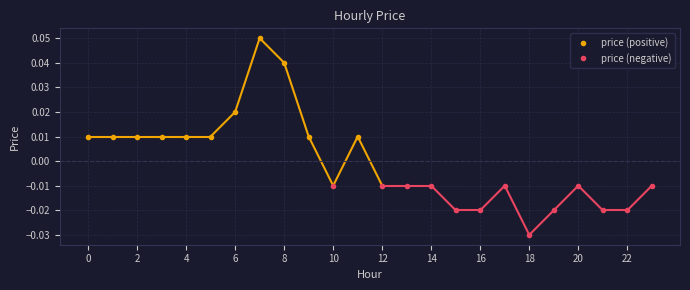

Which has a higher value, 1 or 22?

1